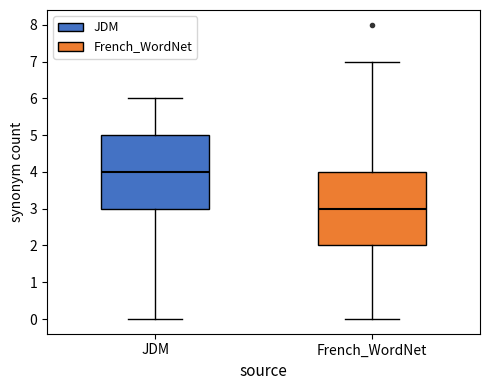

Where does the upper whisker of the box for JDM end on the y-axis? The values are not printed on the chart, so give them approximately, as read against the axis.

6